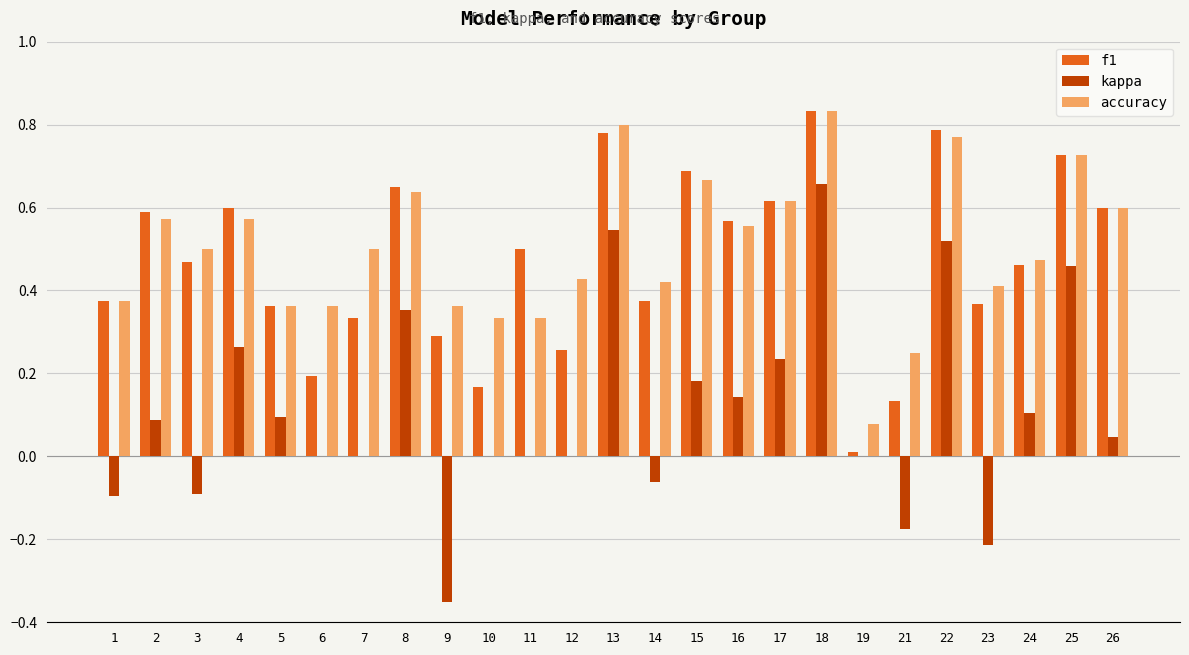

Is the value of f1 at 24 greater than the value of kappa at 22?

No